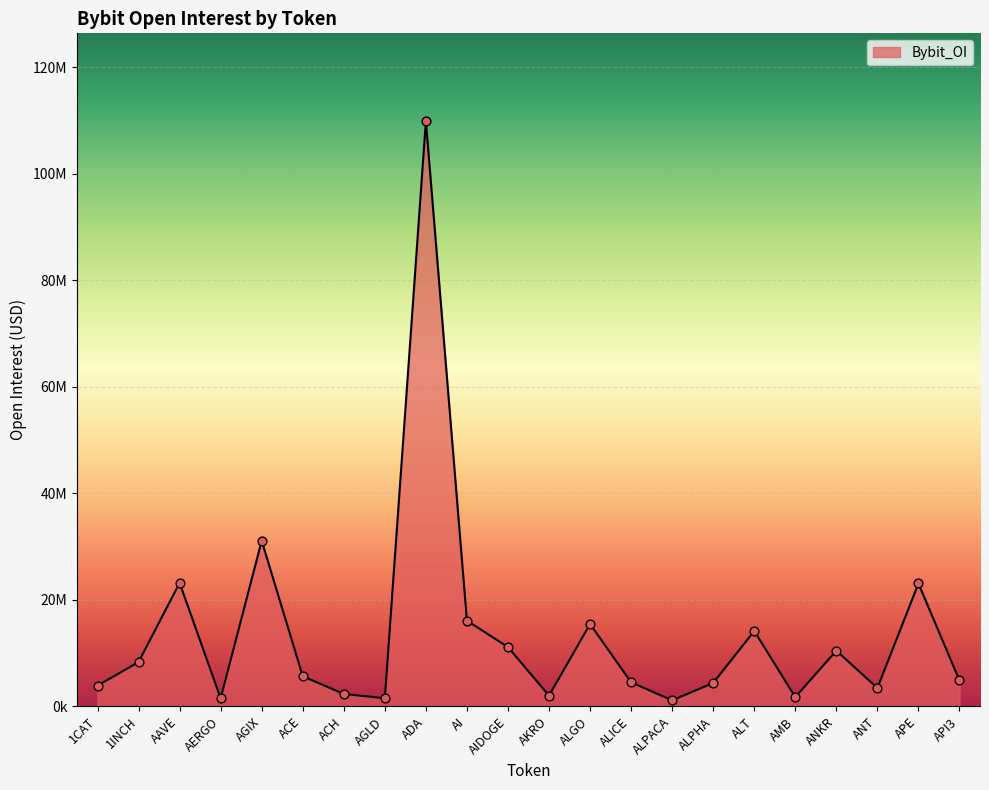

What is the ratio of the value at AI to the value at 1CAT?

4.1